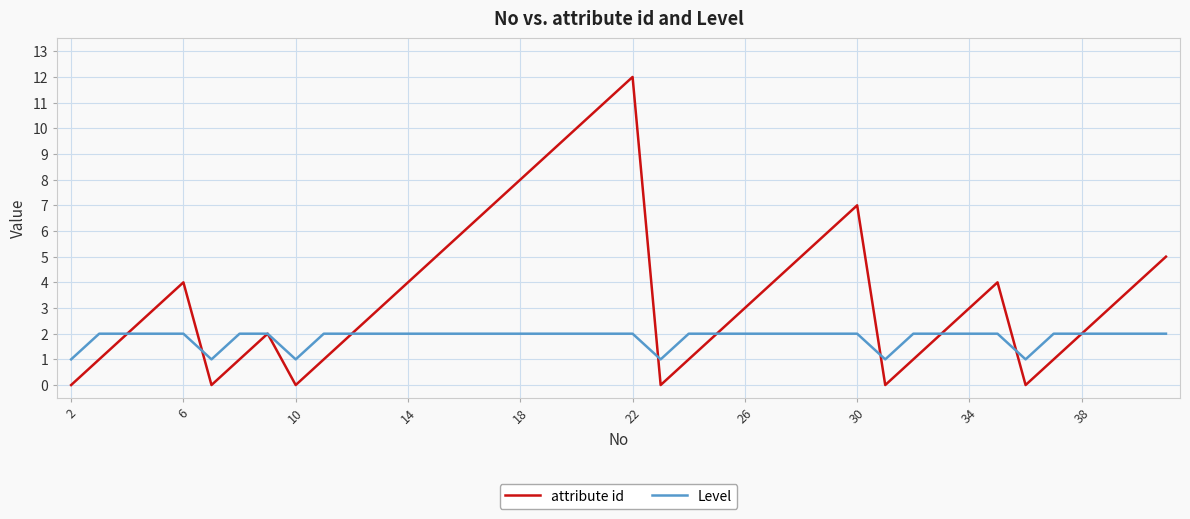

Which series has the largest total across all categories?

attribute id